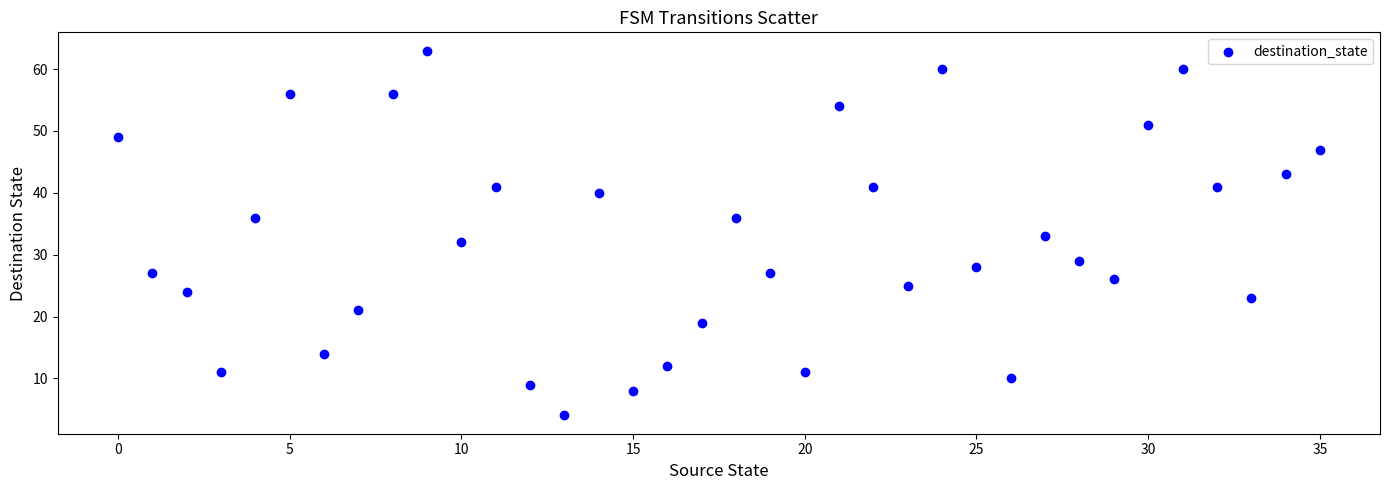

What is the range of Y values (max minus min)?

59